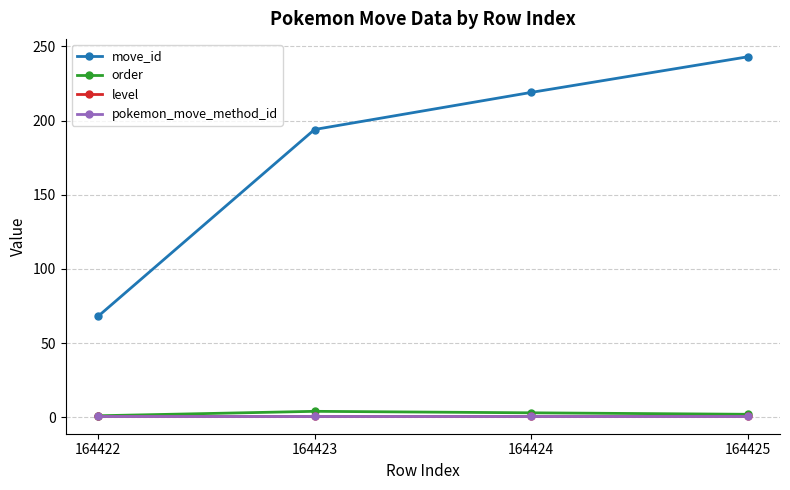

Reading left to right, transcribe all the data shown in this chart.

move_id: 164422=68	164423=194	164424=219	164425=243
order: 164422=1	164423=4	164424=3	164425=2
level: 164422=1	164423=1	164424=1	164425=1
pokemon_move_method_id: 164422=1	164423=1	164424=1	164425=1